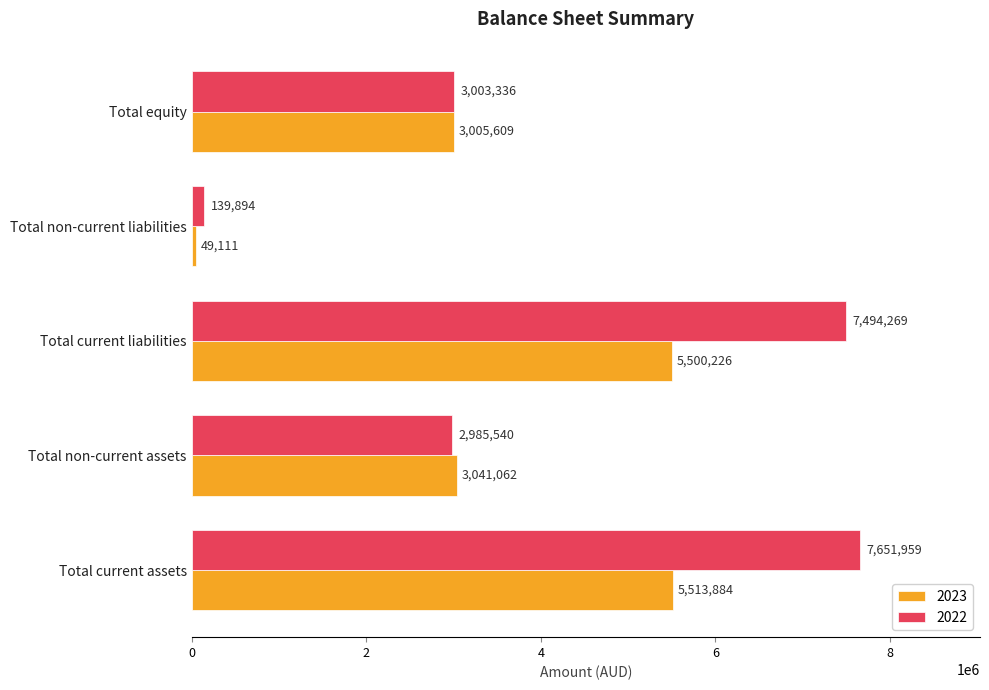

Which series has the largest range (max minus min)?

2022